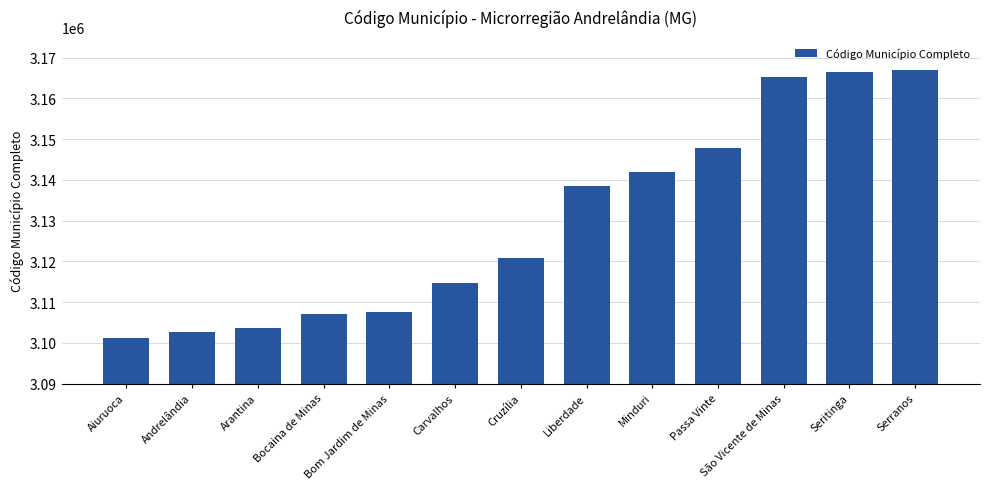

True or false: the data shows 3166402 at Seritinga.

True